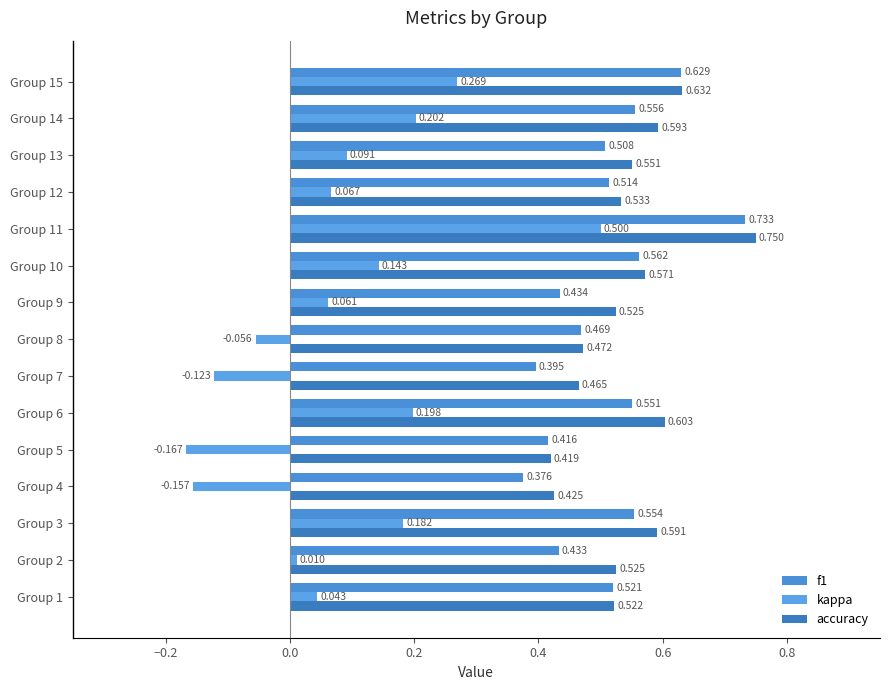

Reading left to right, transcribe all the data shown in this chart.

f1: 0.5	0.4	0.6	0.4	0.4	0.6	0.4	0.5	0.4	0.6	0.7	0.5	0.5	0.6	0.6
kappa: 0.0	0.0	0.2	-0.2	-0.2	0.2	-0.1	-0.1	0.1	0.1	0.5	0.1	0.1	0.2	0.3
accuracy: 0.5	0.5	0.6	0.4	0.4	0.6	0.5	0.5	0.5	0.6	0.8	0.5	0.6	0.6	0.6